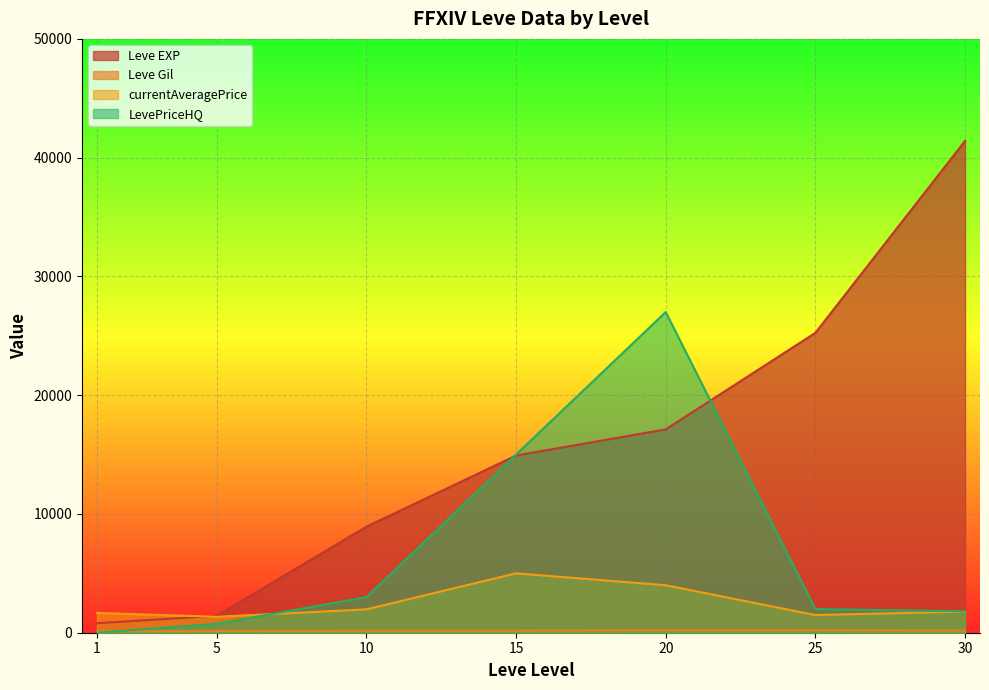

How many categories are shown in the chart?

7